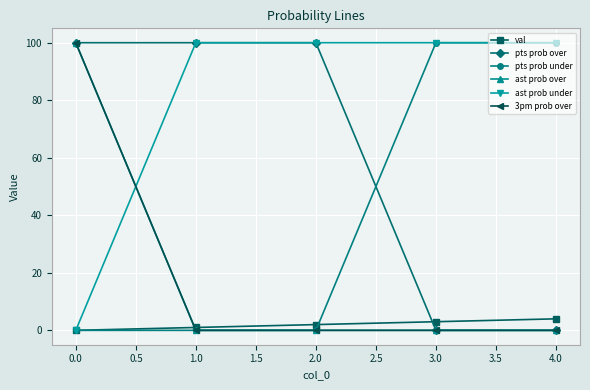

True or false: pts prob over and val intersect in this chart.

True